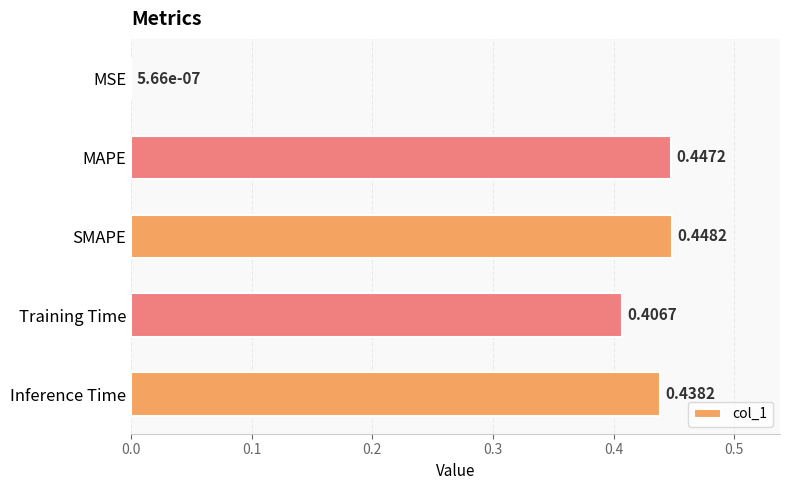

What is the change in value from MSE to MAPE?

+0.4